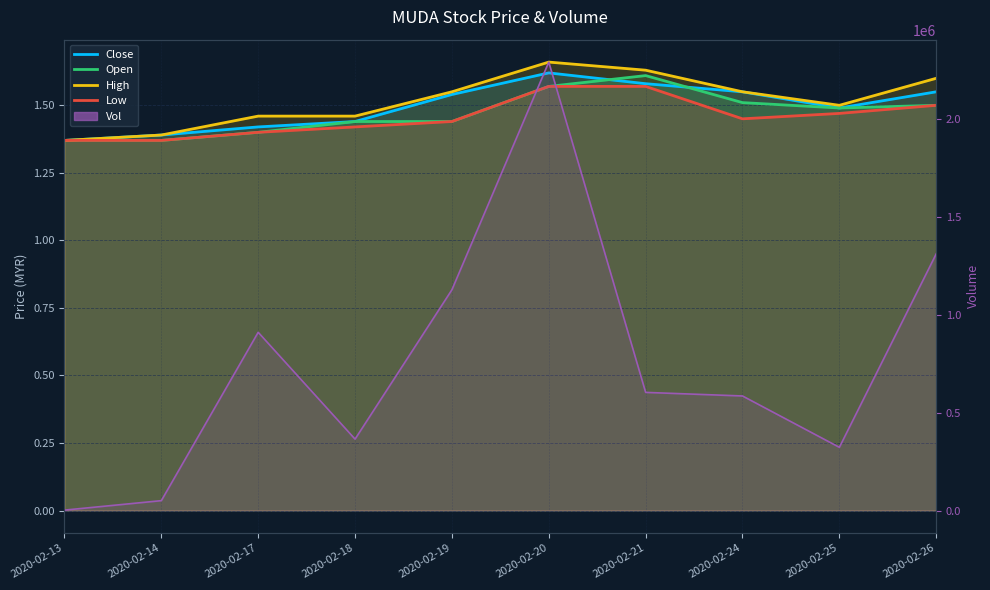

What is the spread (max minus min) of values at 2020-02-13?

1998.6